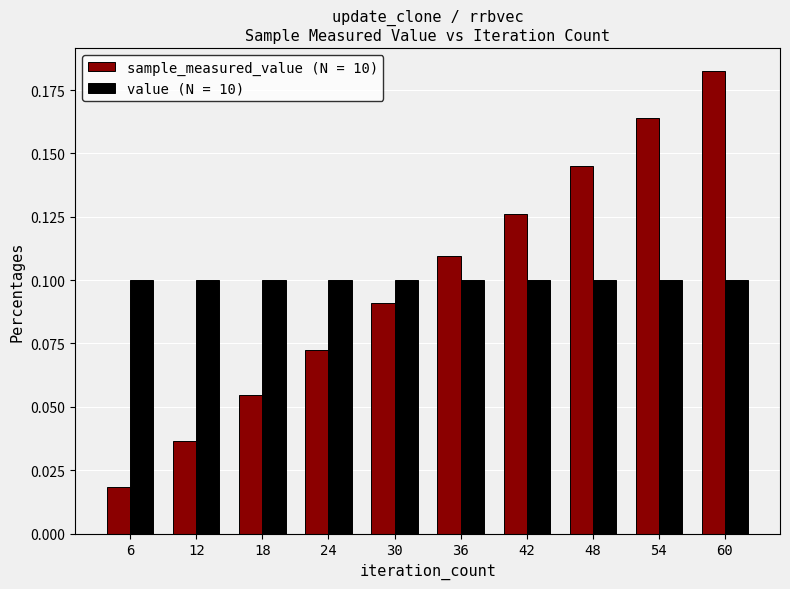

What is the sum of all sample_measured_value (N = 10) values?

1.0